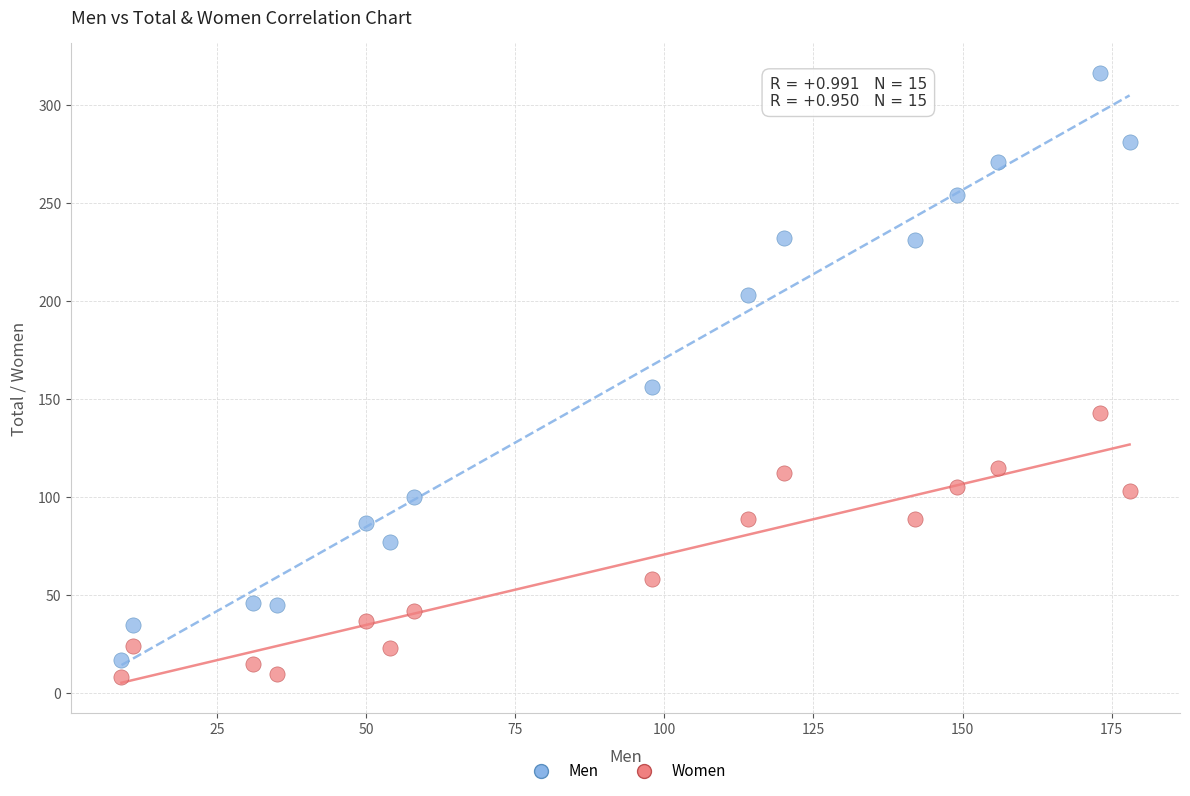

Across all data points, what is the range of X values (max minus min)?

169